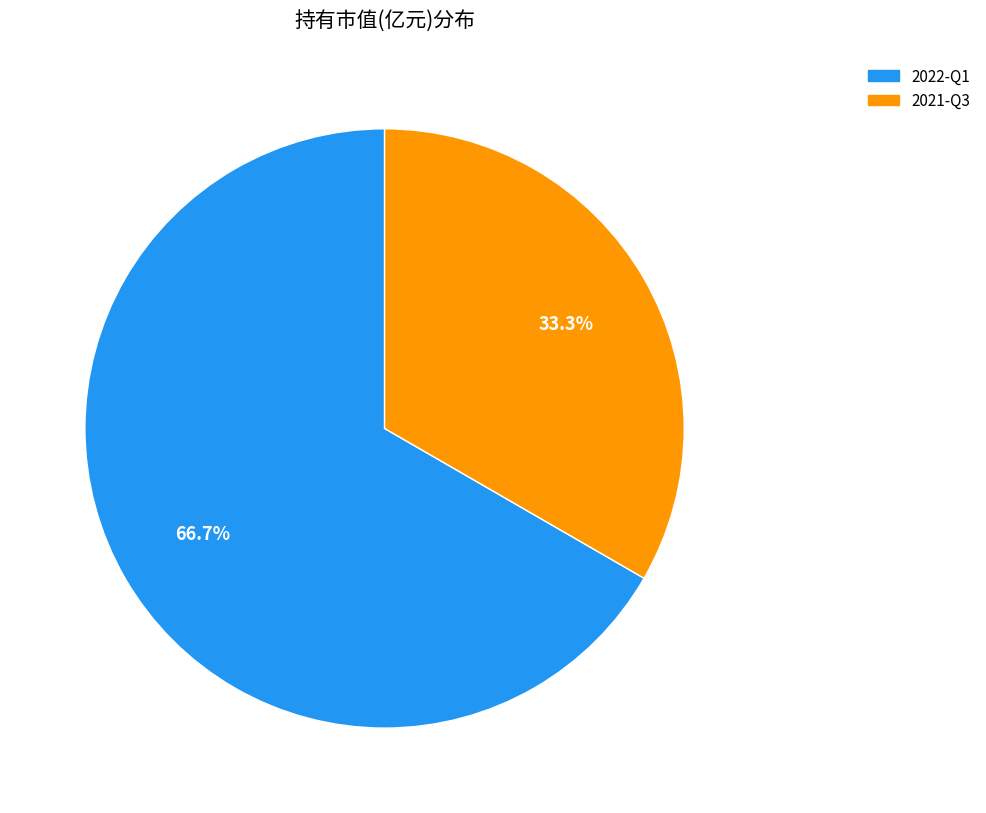

Is there any slice that represents more than half of the pie?

Yes